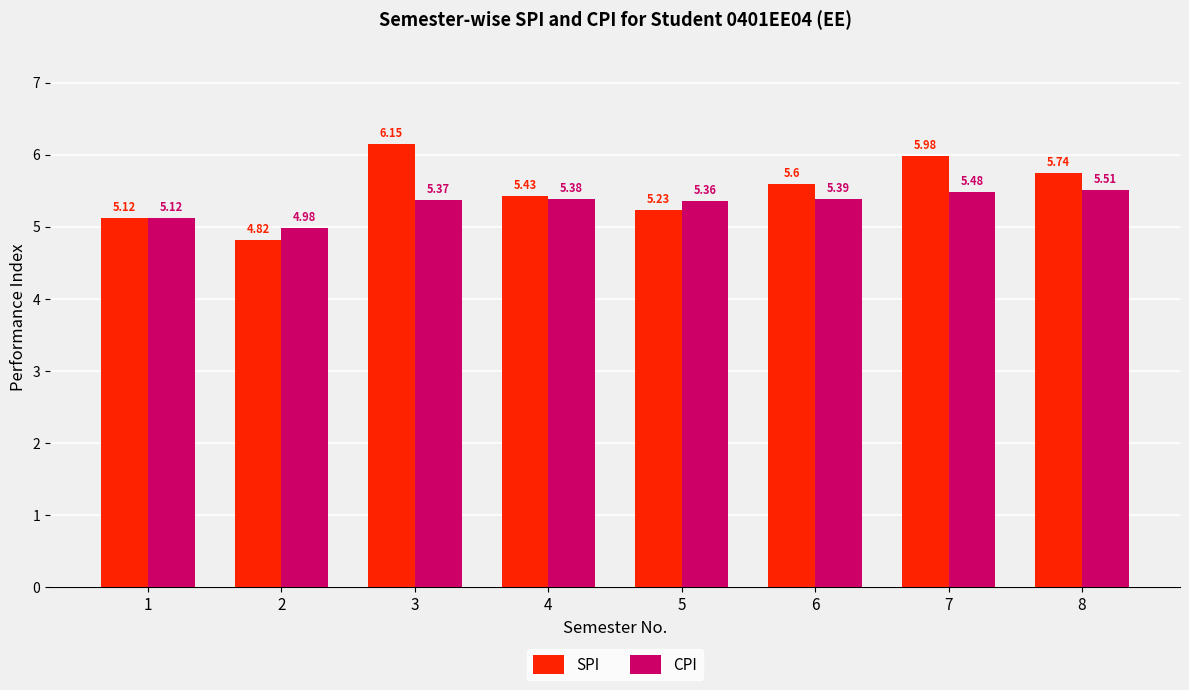

Rank the series by their average value, from highest to lowest.

SPI, CPI